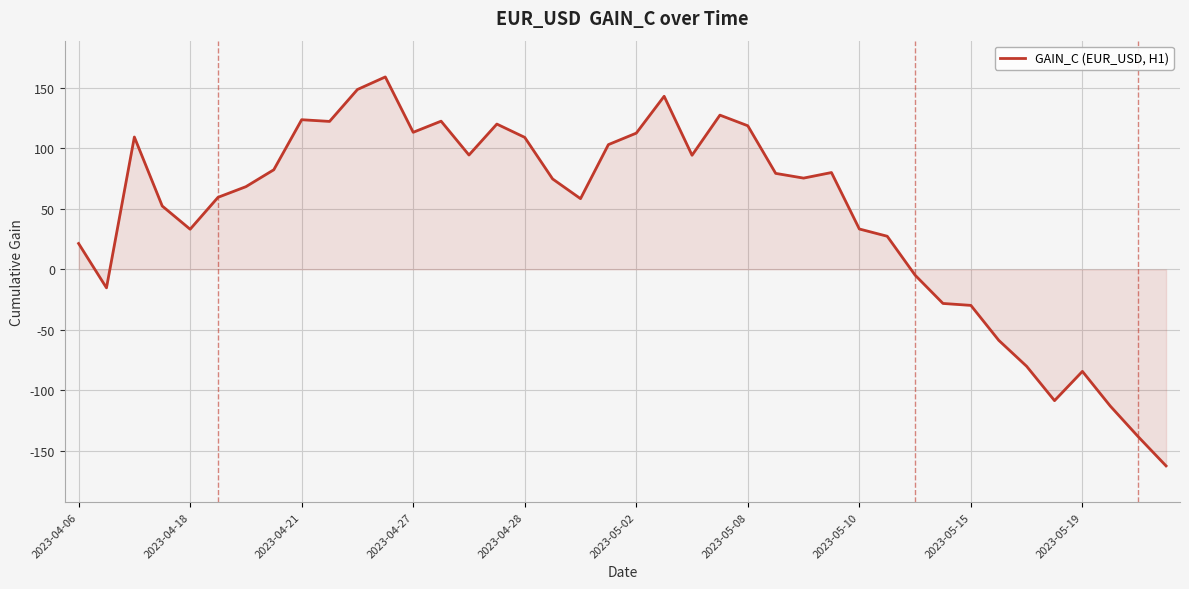

What is the difference between the maximum and minimum values?

321.8